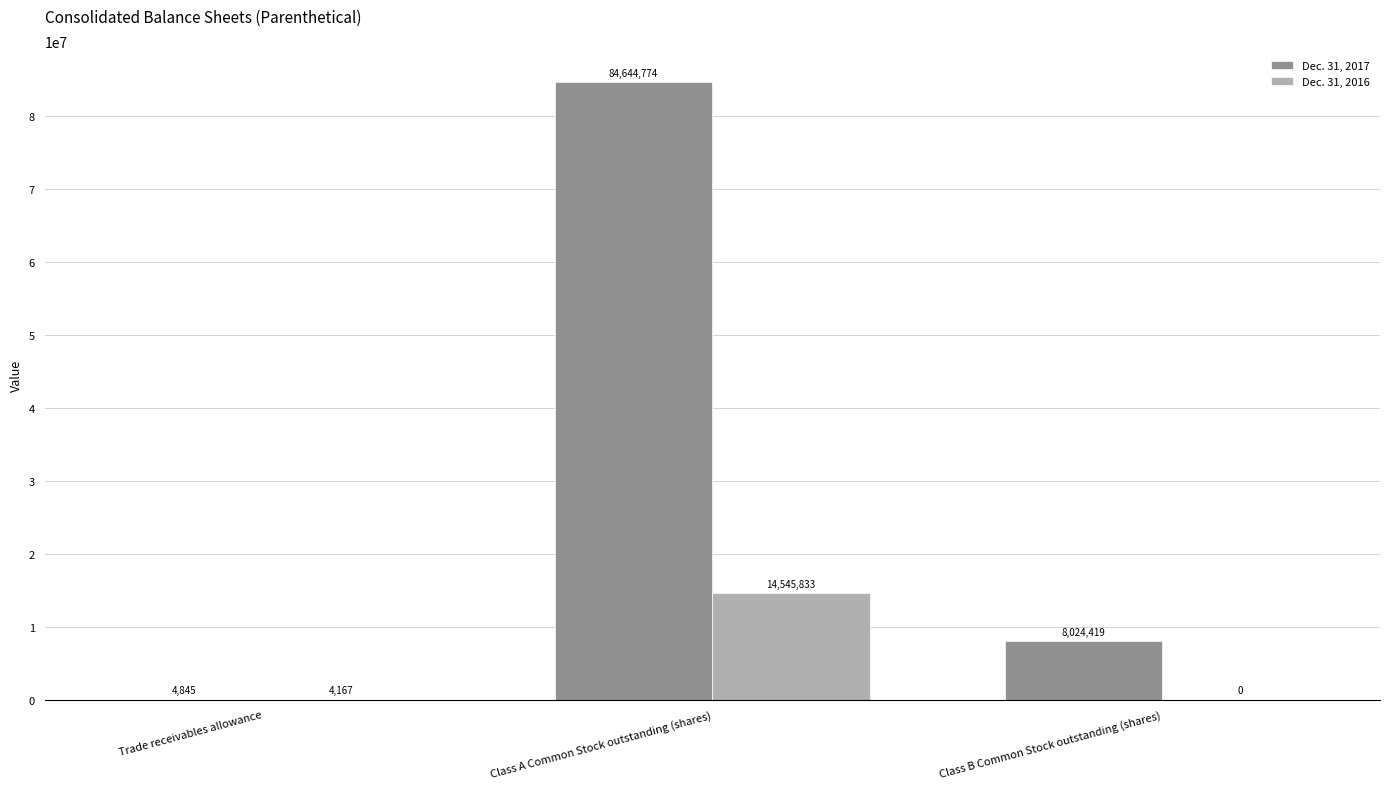

Which series has the largest total across all categories?

Dec. 31, 2017